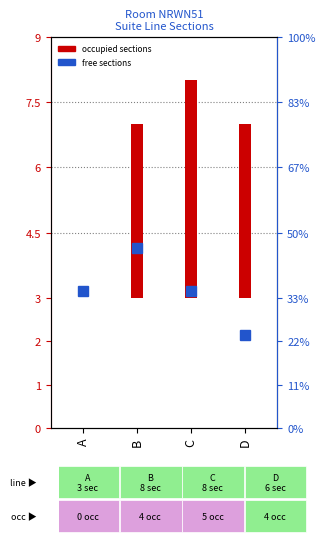

At which label does the data first exceed 4?

C